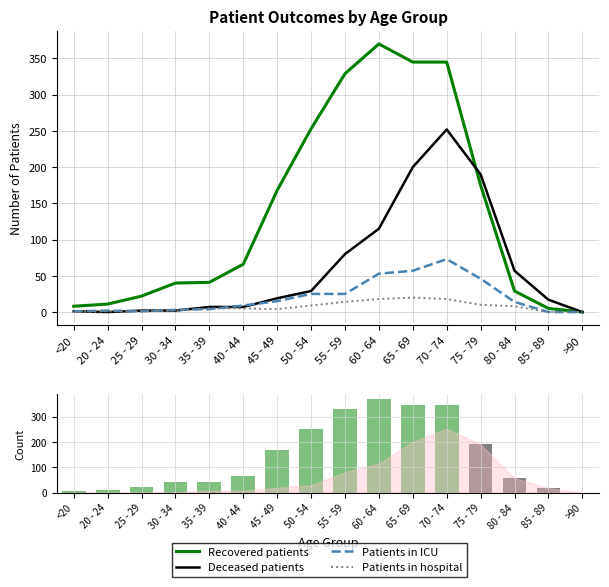

What is the label of the 7th bar from the right?

60 - 64